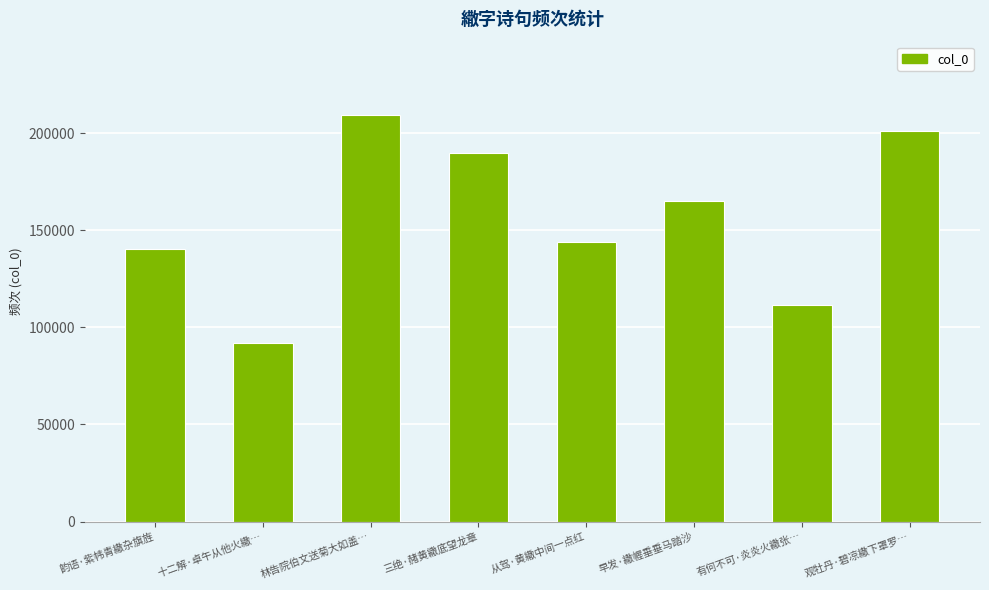

Reading left to right, what are all the values shown in this chart?

韵语·紫帏青繖杂旗旌=140081	十二解·卓午从他火繖…=92091	林告院伯文送菊大如盖…=209336	三绝·赭黄繖底望龙章=189773	从驾·黄繖中间一点红=144043	早发·繖幄垂垂马踏沙=165200	有何不可·炎炎火繖张…=111729	观牡丹·碧凉繖下罩罗…=201055